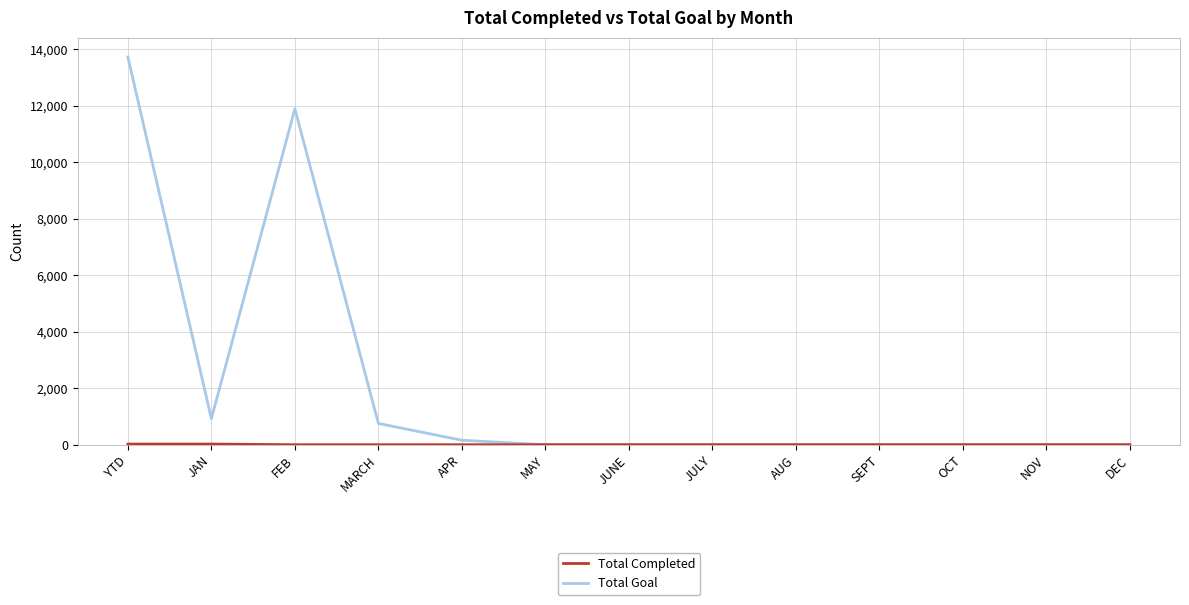

What is the spread (max minus min) of values at JAN?

898